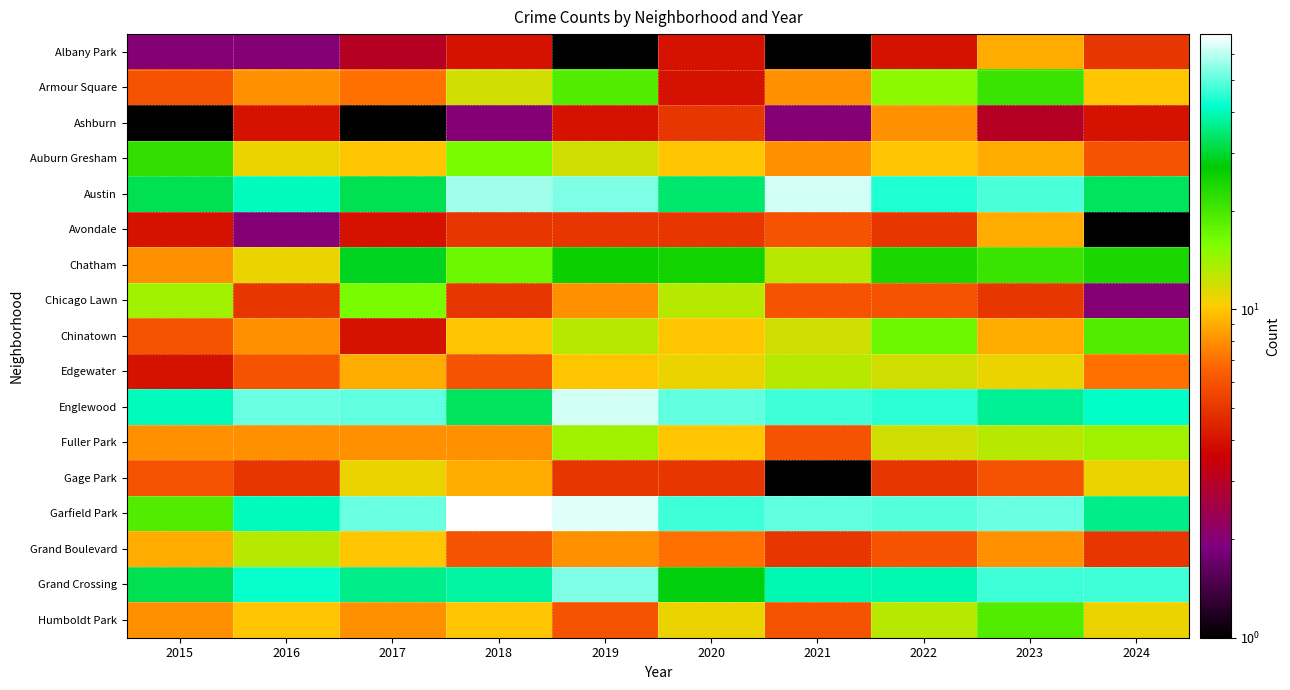

The Austin series shows 21.5 at 2017. True or false?

False